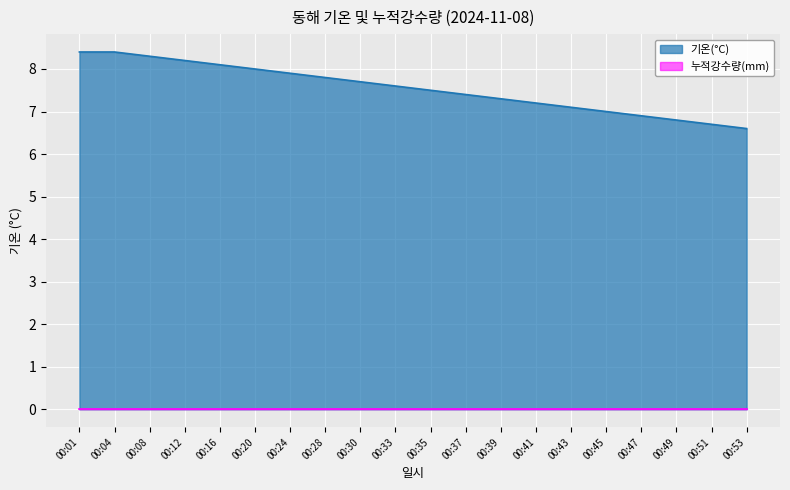

At which category does the chart reach its peak across all series?

00:01